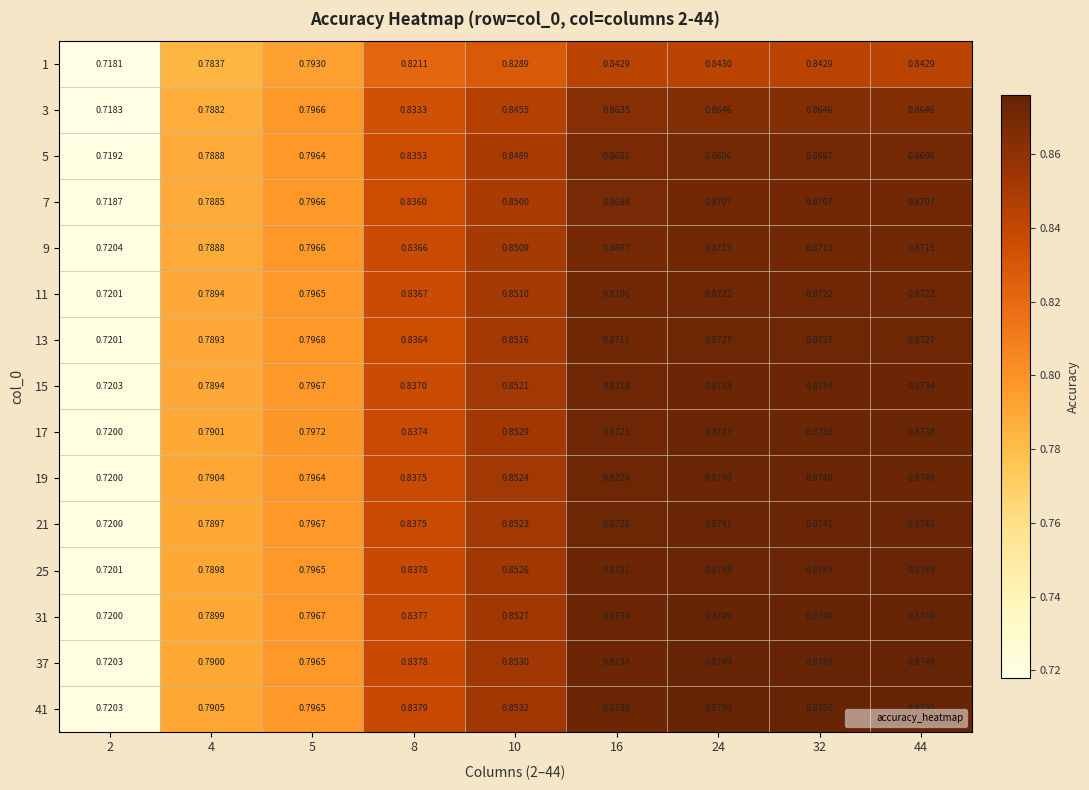

Is the value of 3 at 32 greater than the value of 13 at 44?

No